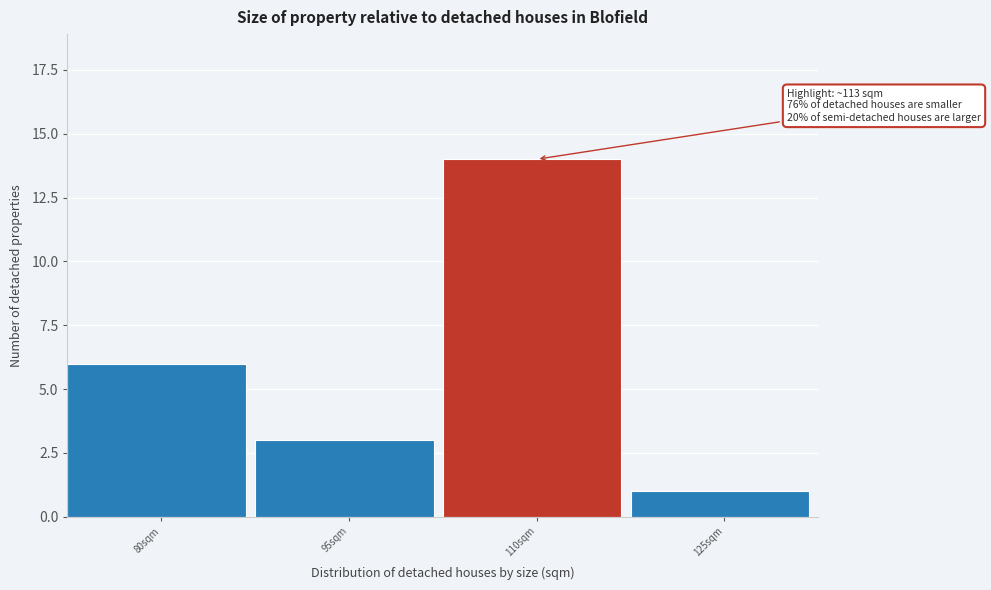

Reading left to right, transcribe all the data shown in this chart.

80sqm=6	95sqm=3	110sqm=14	125sqm=1